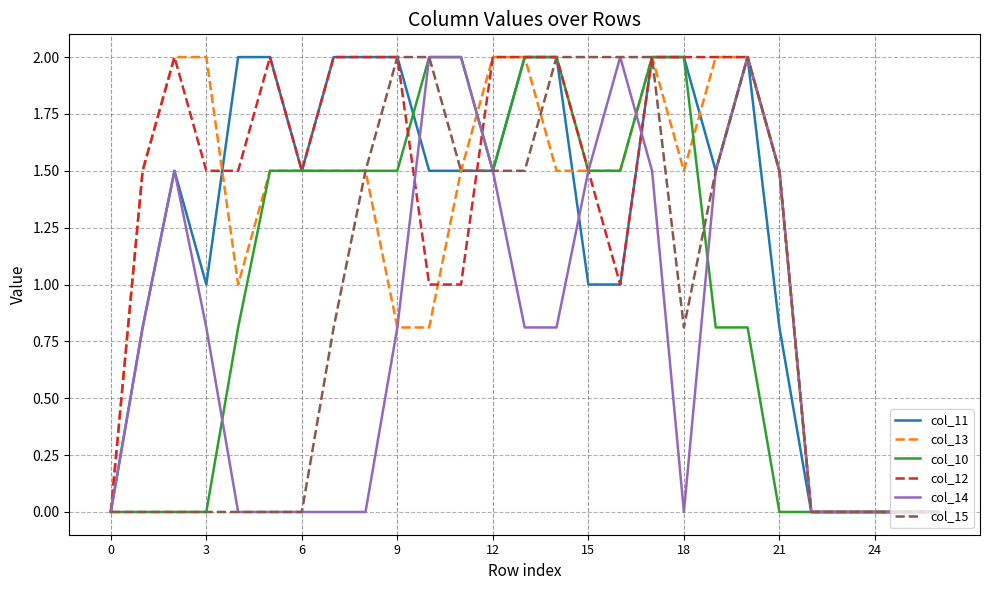

Which series has the largest total across all categories?

col_12